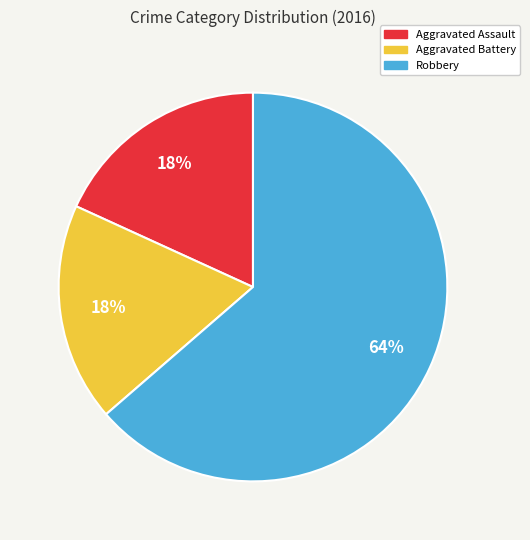

Which slice represents more than half of the pie?

Robbery